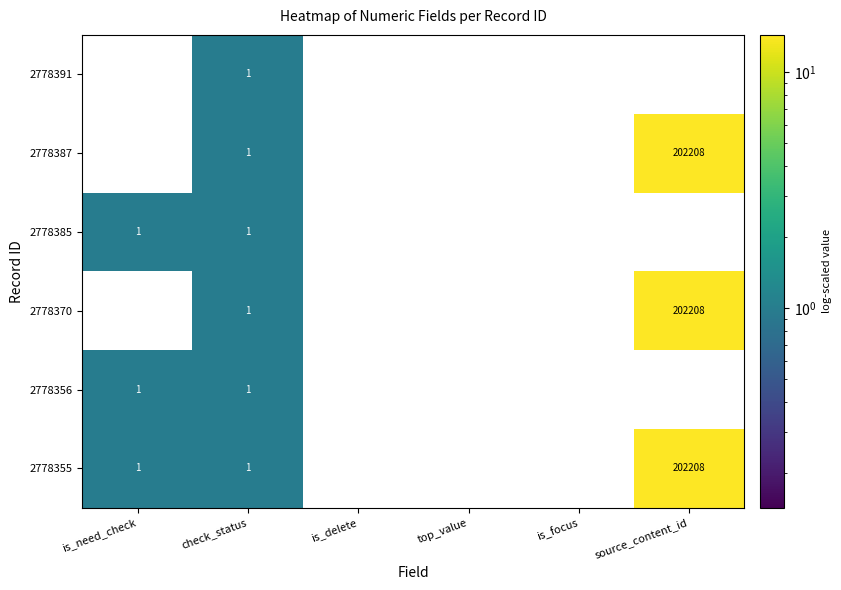

Count the 2778385 values in the range 0 to 1.

6